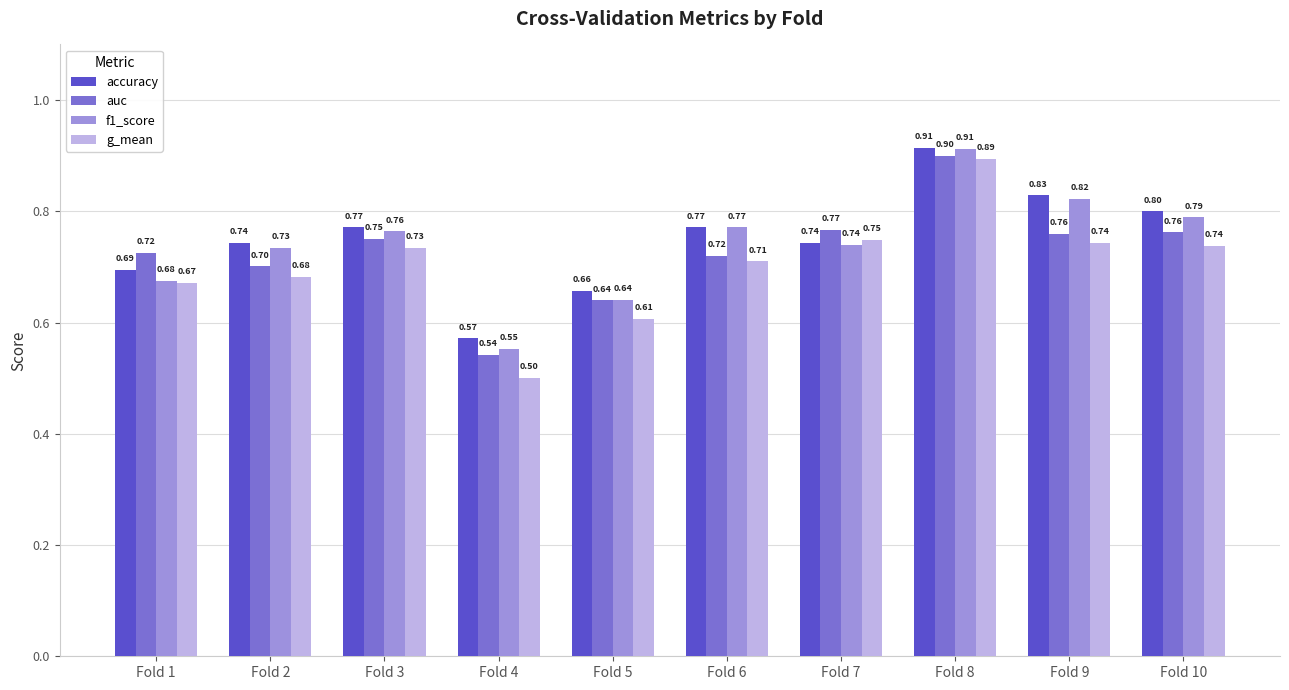

What is the sum of all accuracy values?

7.5